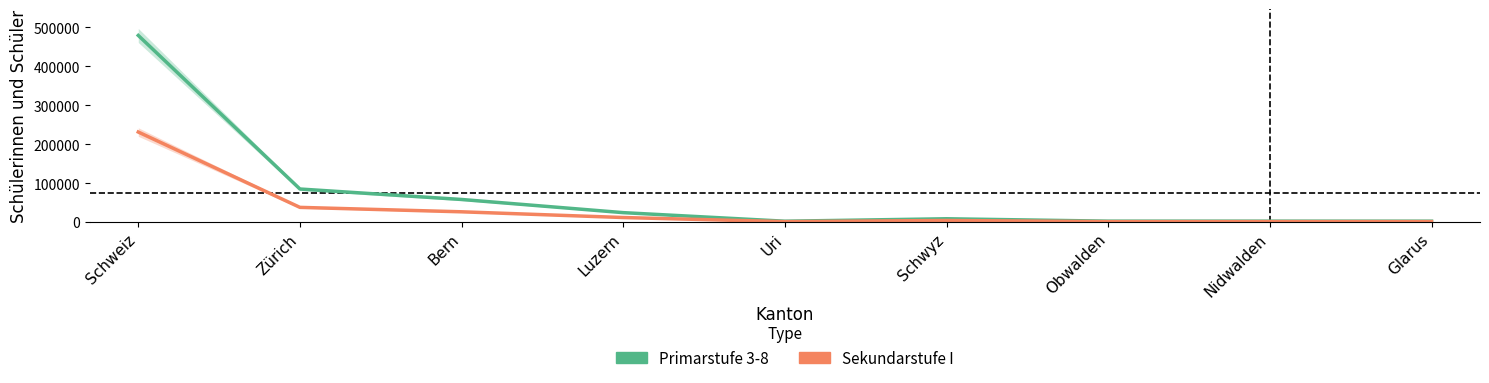

True or false: Sekundarstufe I Schüler/innen and Primarstufe 3-8 Schüler/innen intersect in this chart.

False